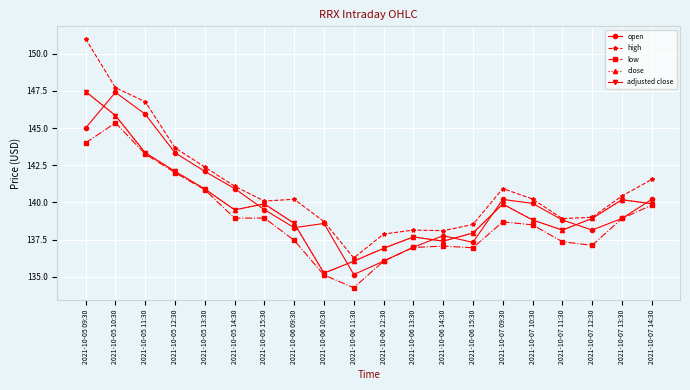

Is this an area chart (filled region under the line)?

No